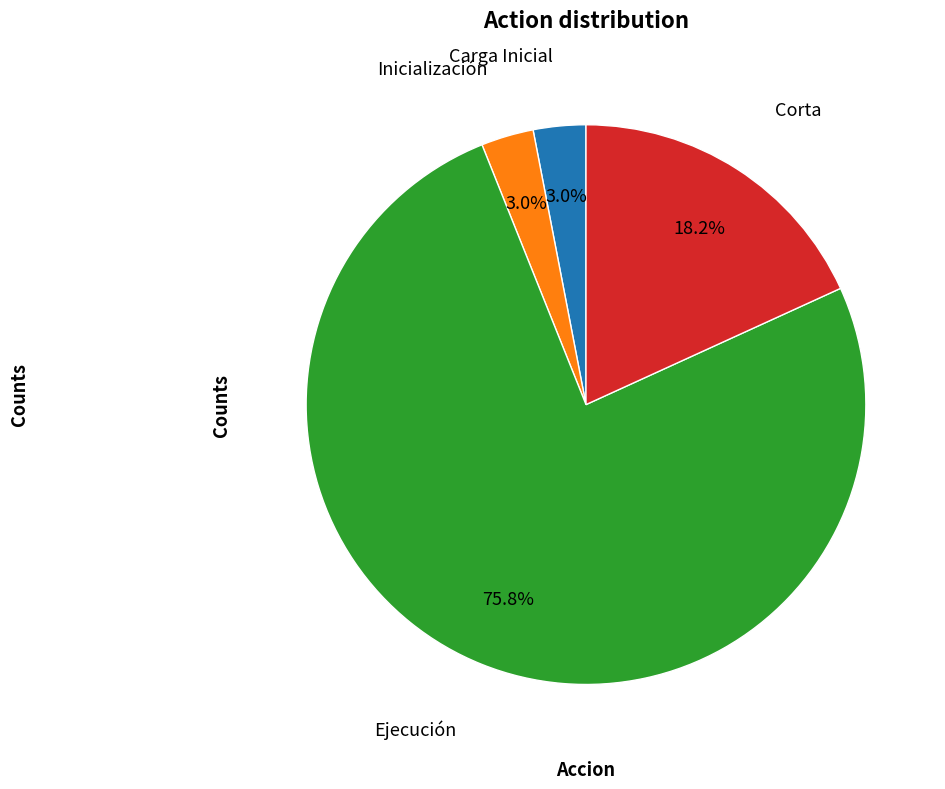

Is there a majority slice in this chart?

Yes